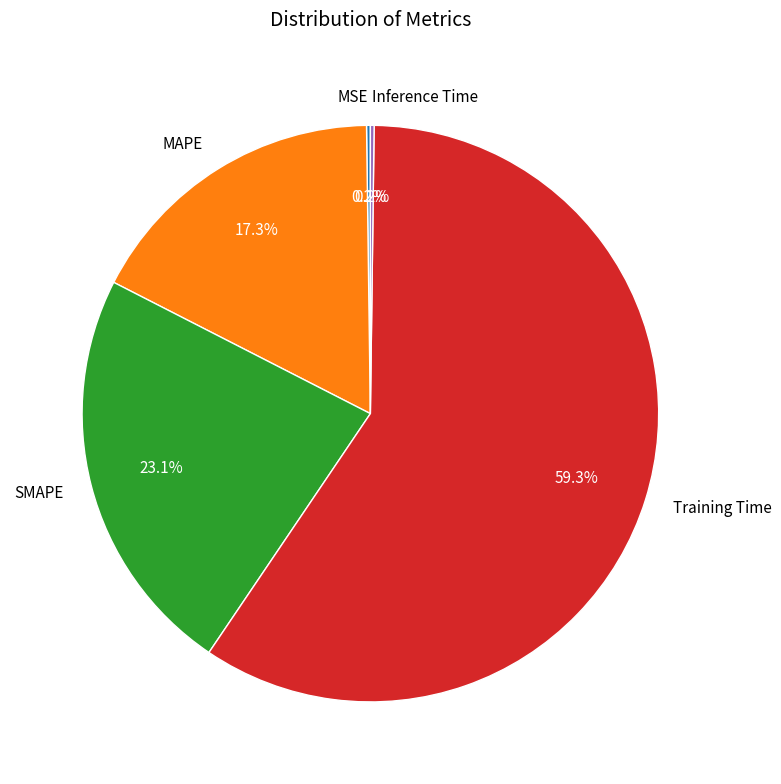

Which category has the biggest portion of the pie?

Training Time